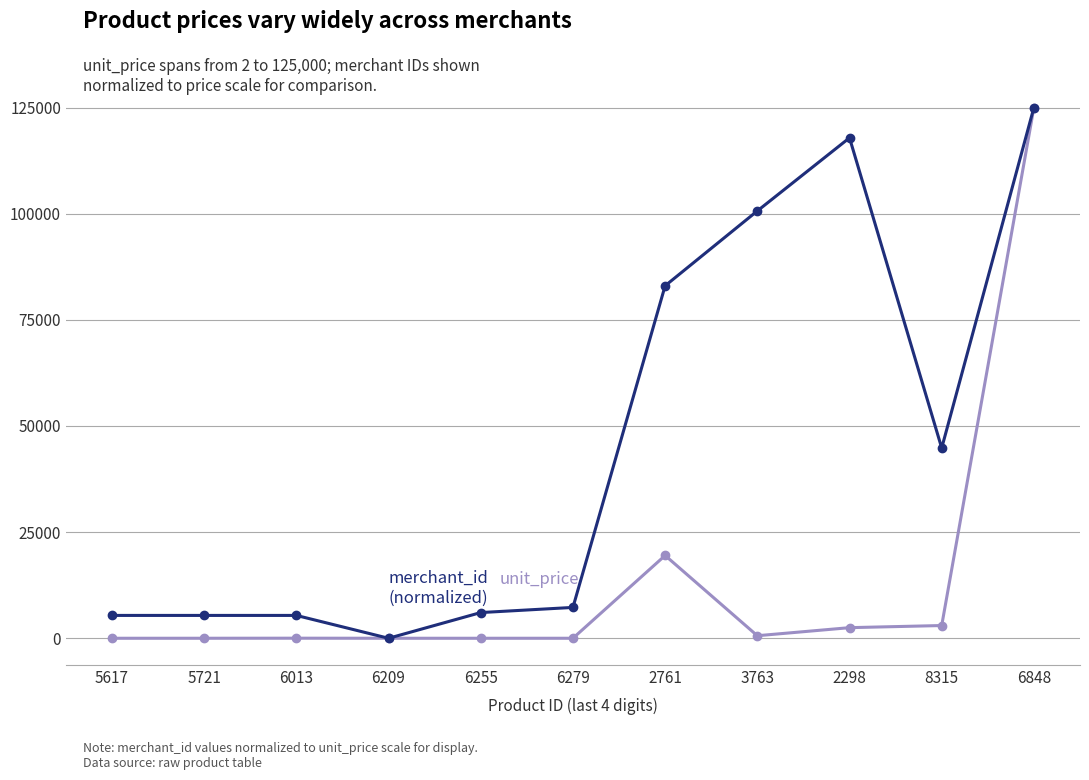

Does the chart display data point markers on the line(s)?

Yes